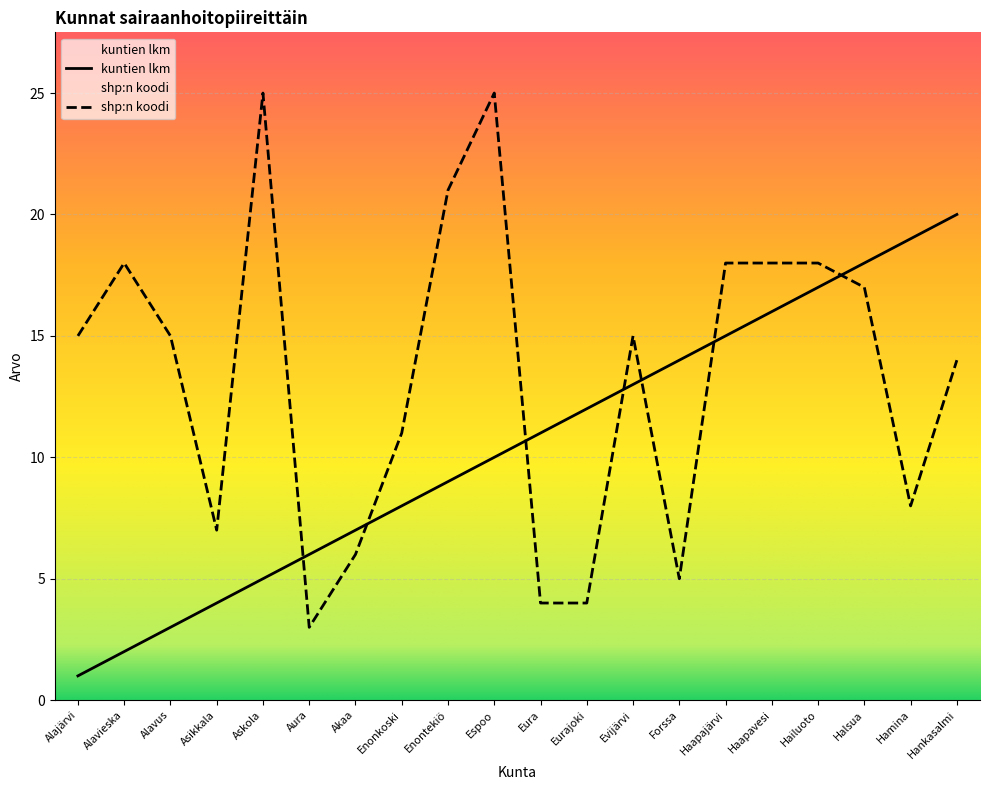

Reading right to left, extract all data points from this chart.

kuntien lkm: Hankasalmi=20	Hamina=19	Halsua=18	Hailuoto=17	Haapavesi=16	Haapajärvi=15	Forssa=14	Evijärvi=13	Eurajoki=12	Eura=11	Espoo=10	Enontekiö=9	Enonkoski=8	Akaa=7	Aura=6	Askola=5	Asikkala=4	Alavus=3	Alavieska=2	Alajärvi=1
shp:n koodi: Hankasalmi=14	Hamina=8	Halsua=17	Hailuoto=18	Haapavesi=18	Haapajärvi=18	Forssa=5	Evijärvi=15	Eurajoki=4	Eura=4	Espoo=25	Enontekiö=21	Enonkoski=11	Akaa=6	Aura=3	Askola=25	Asikkala=7	Alavus=15	Alavieska=18	Alajärvi=15